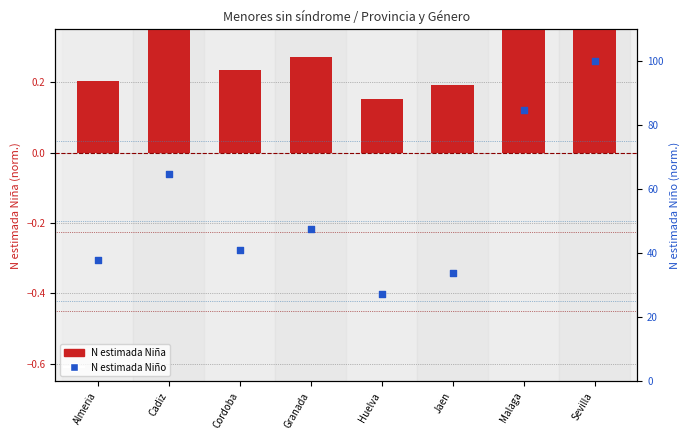

Which series contains the lowest Y value?

N estimada Niña